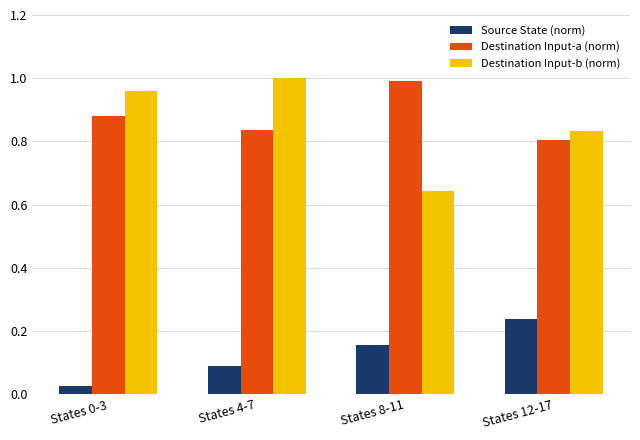

Between States 4-7 and States 8-11, which series saw the biggest shift?

Destination Input-b (norm)